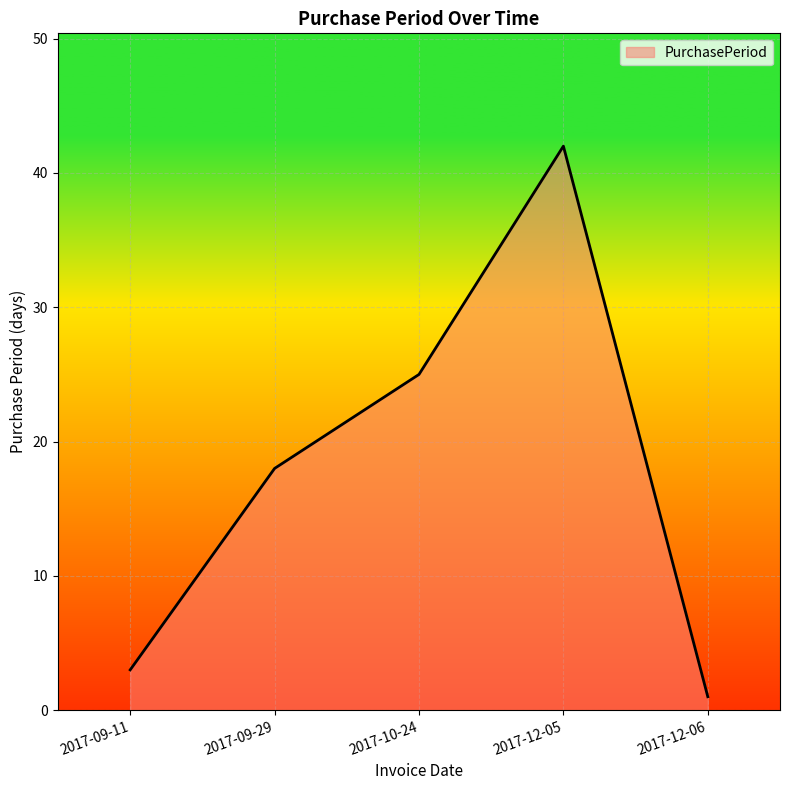

What is the sum of all values?

89